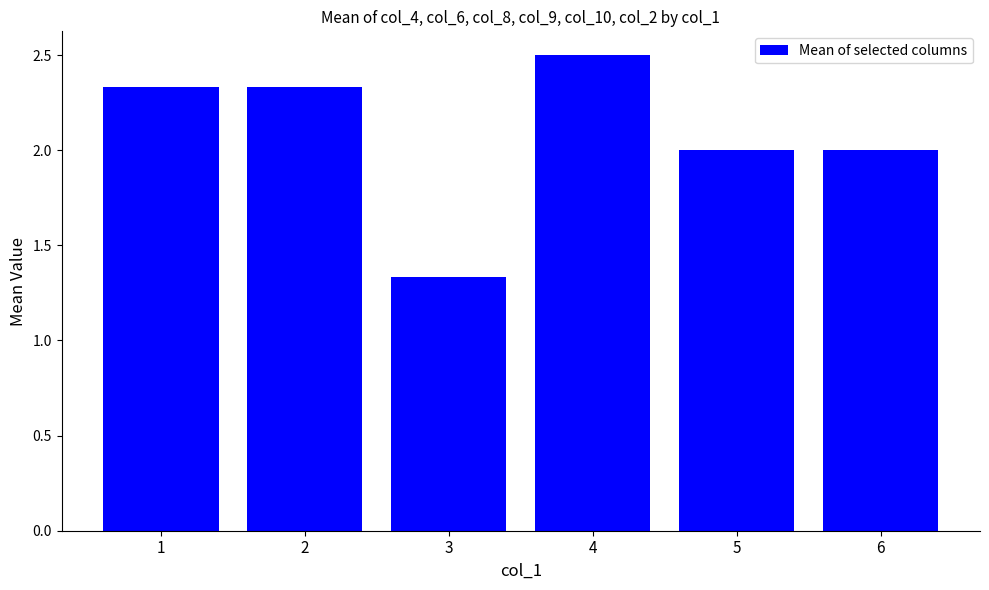

What is the difference between the maximum and minimum values?

1.2